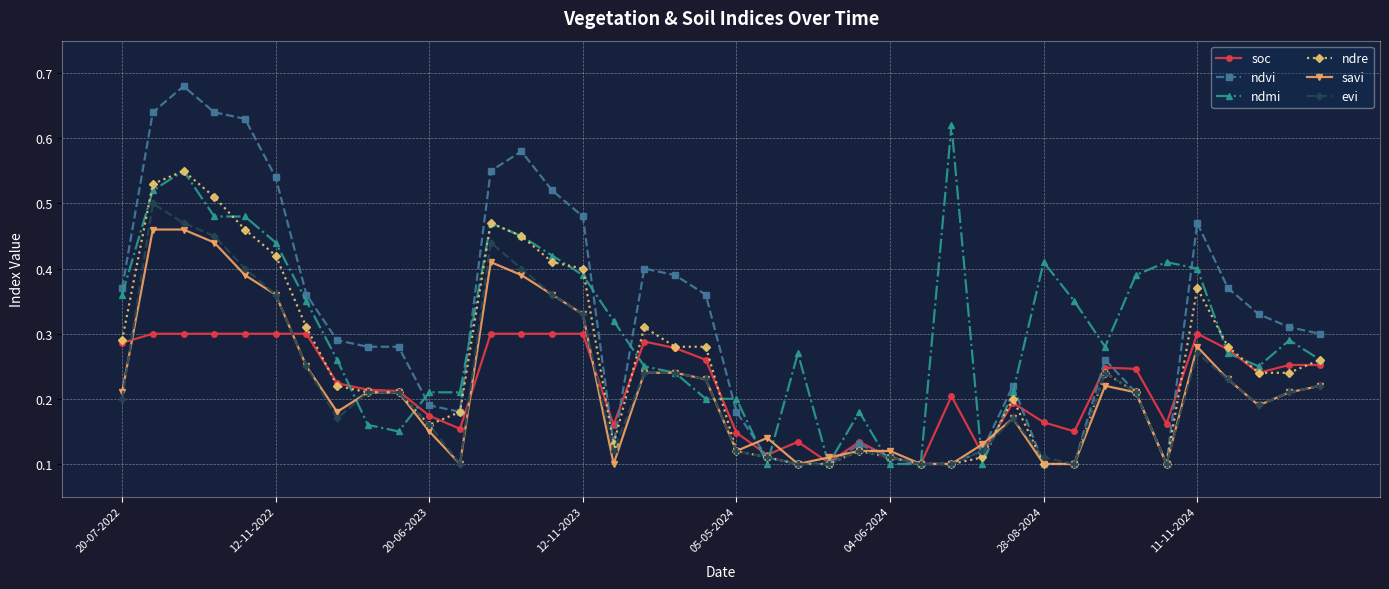

True or false: soc has more than 2 interior local peaks.

True